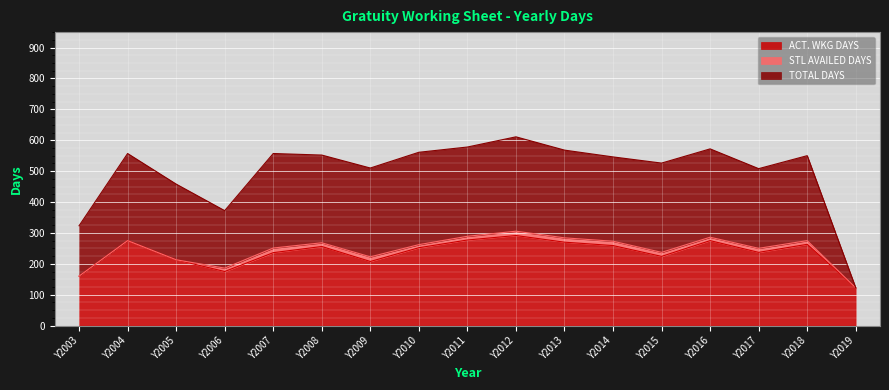

What is the value of the ACT. WKG DAYS point at the 17th from the left?

122.0